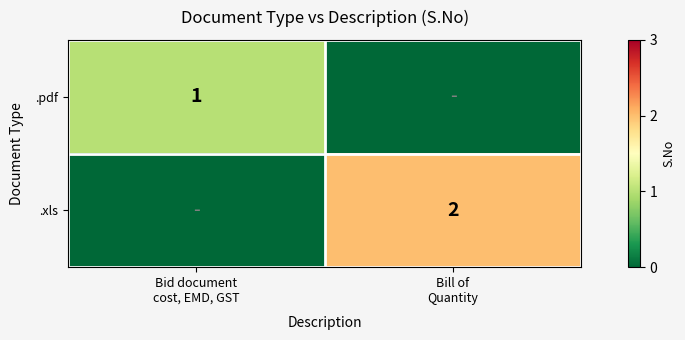

How many .xls values are between 0 and 2?

2